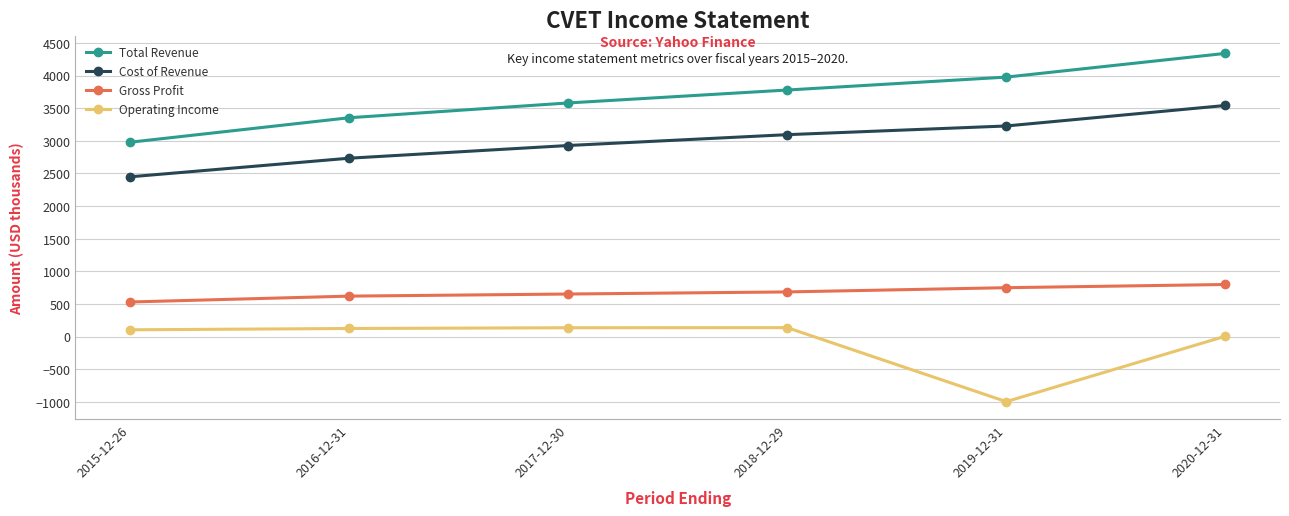

Which series has the largest total across all categories?

Total Revenue